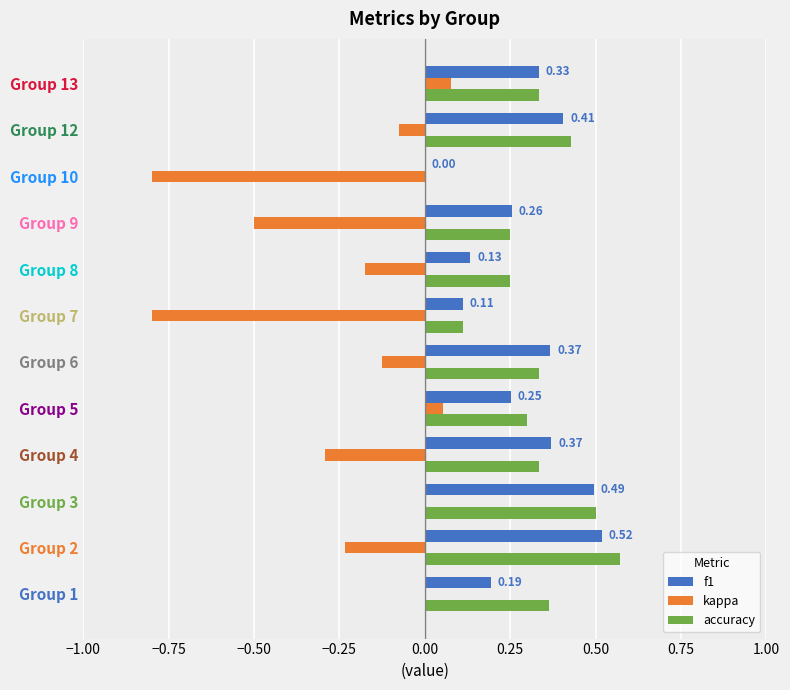

Between Group 8 and Group 9, which series saw the biggest shift?

kappa